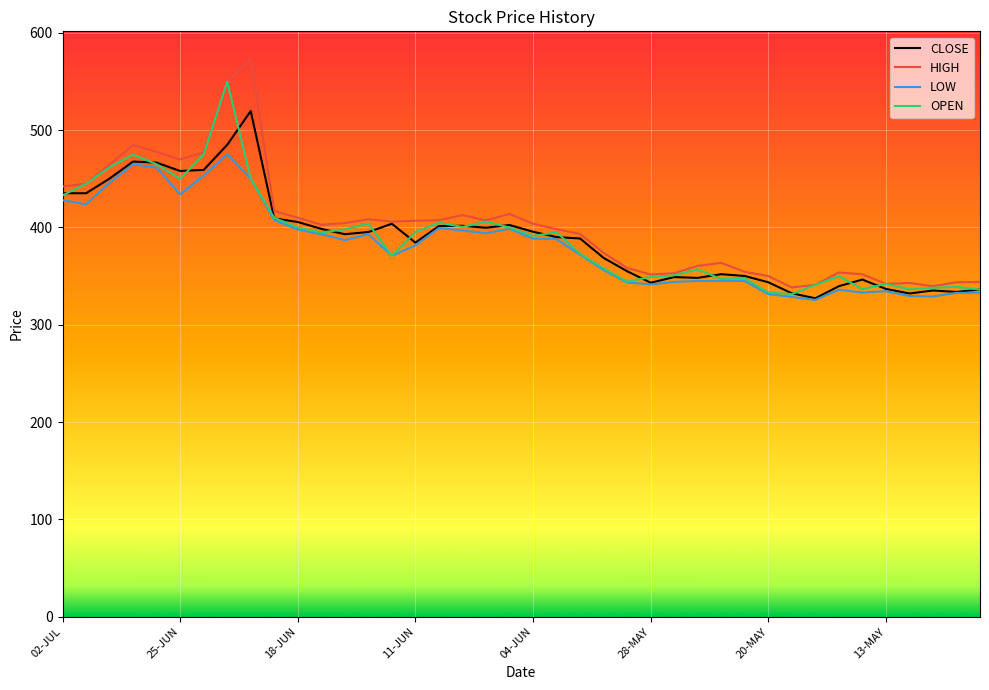

What is the highest value of the CLOSE series?

519.8